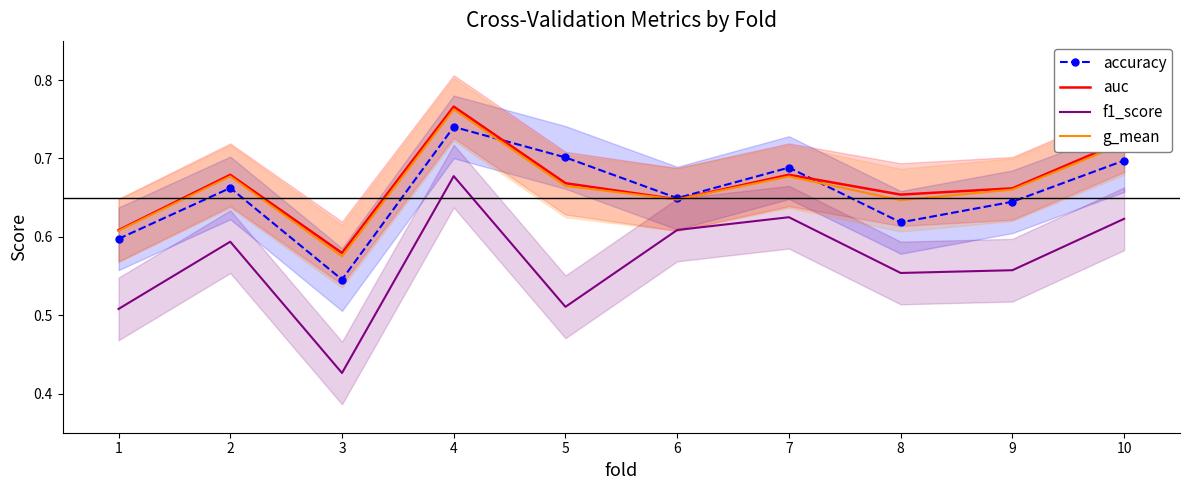

True or false: accuracy and f1_score intersect in this chart.

False